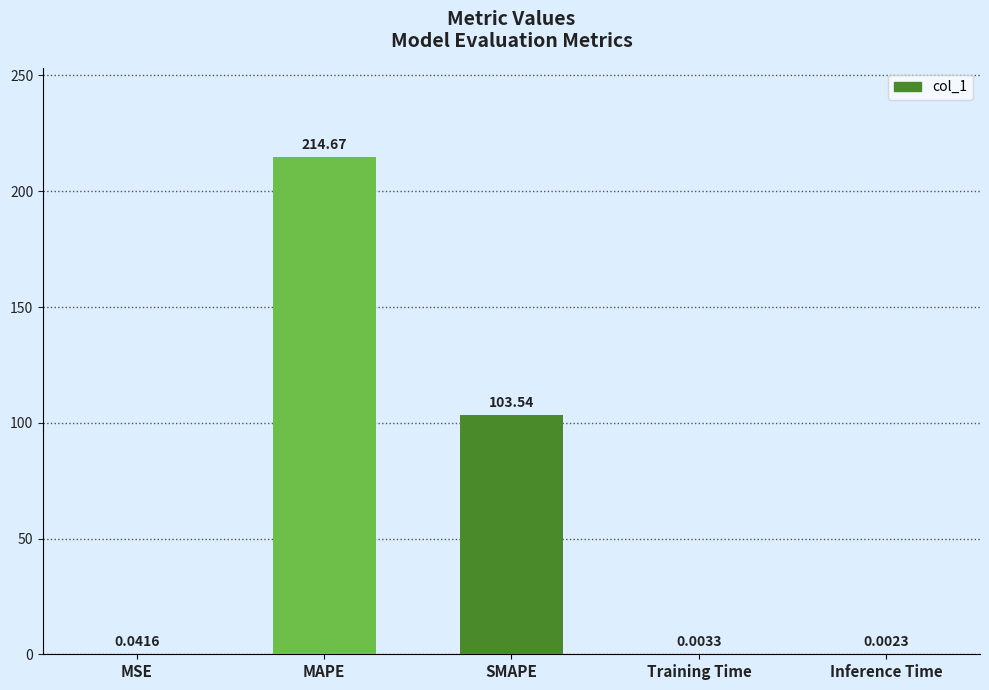

Which category has the highest value across all series?

MAPE